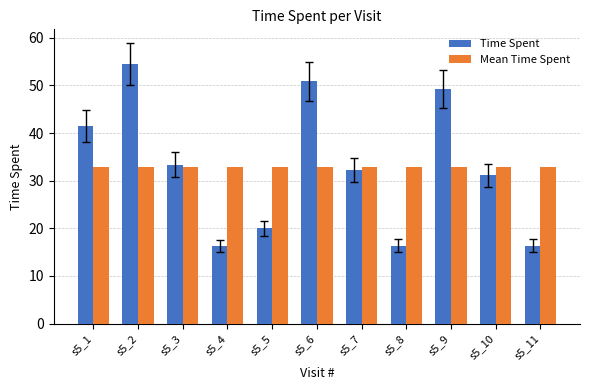

What is the value of the Time Spent bar at the 5th from the left?

20.0